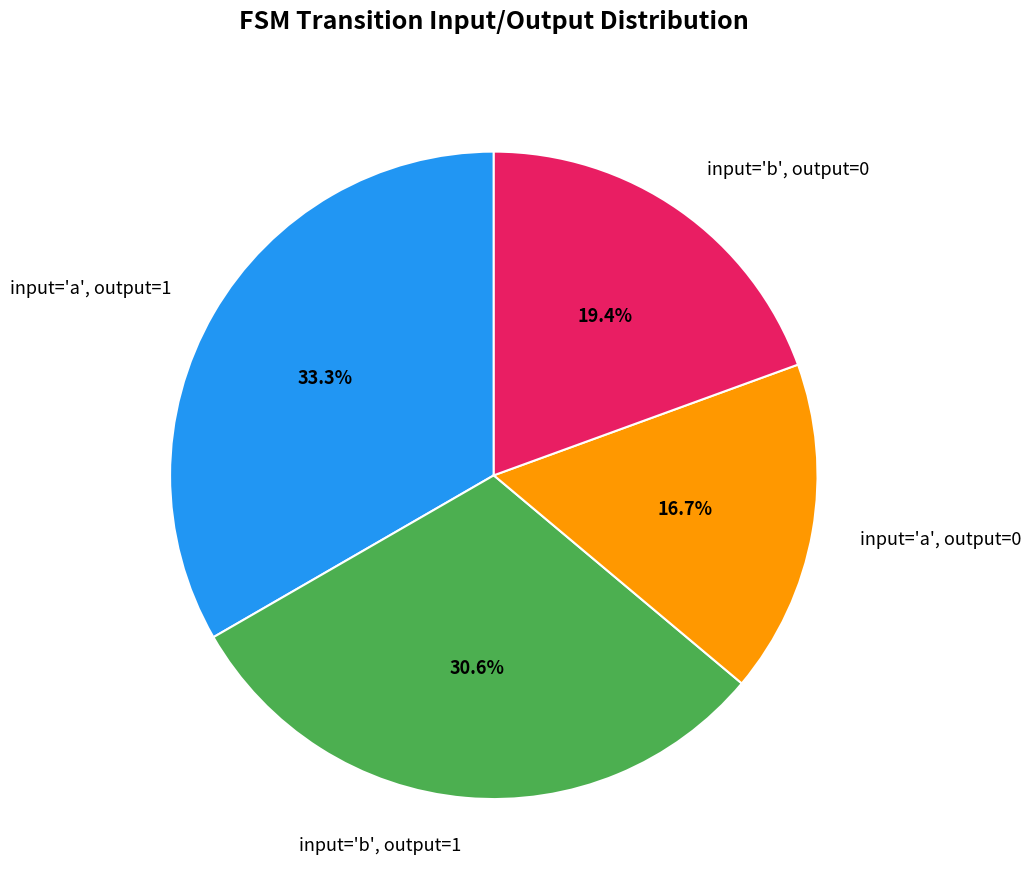

Which category has the biggest portion of the pie?

input='a', output=1